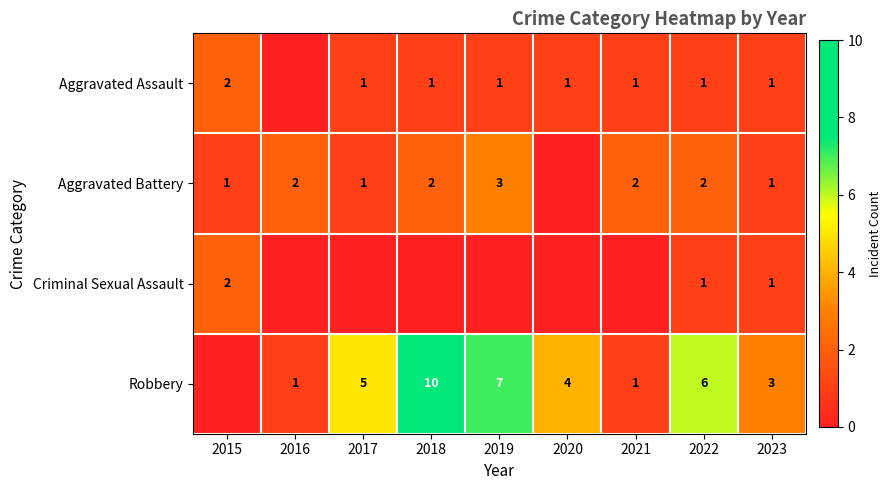

List the series in order of their peak value, highest first.

Robbery, Aggravated Battery, Aggravated Assault, Criminal Sexual Assault